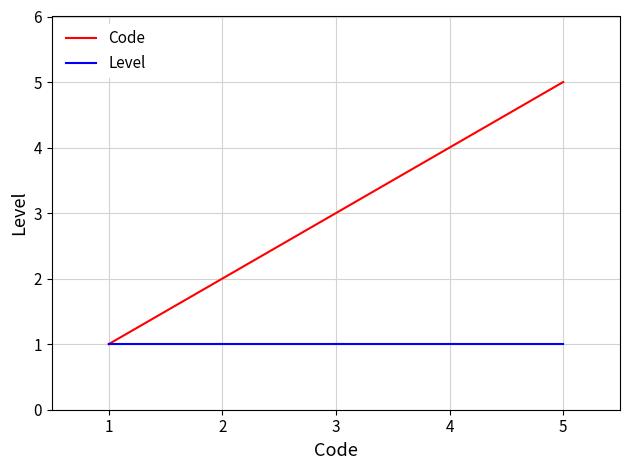

What is the minimum value shown in the chart?

1